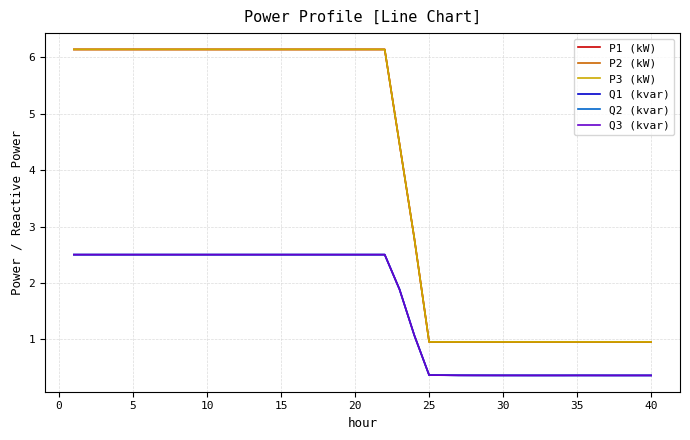

What is the lowest value of the Q2 (kvar) series?

0.4